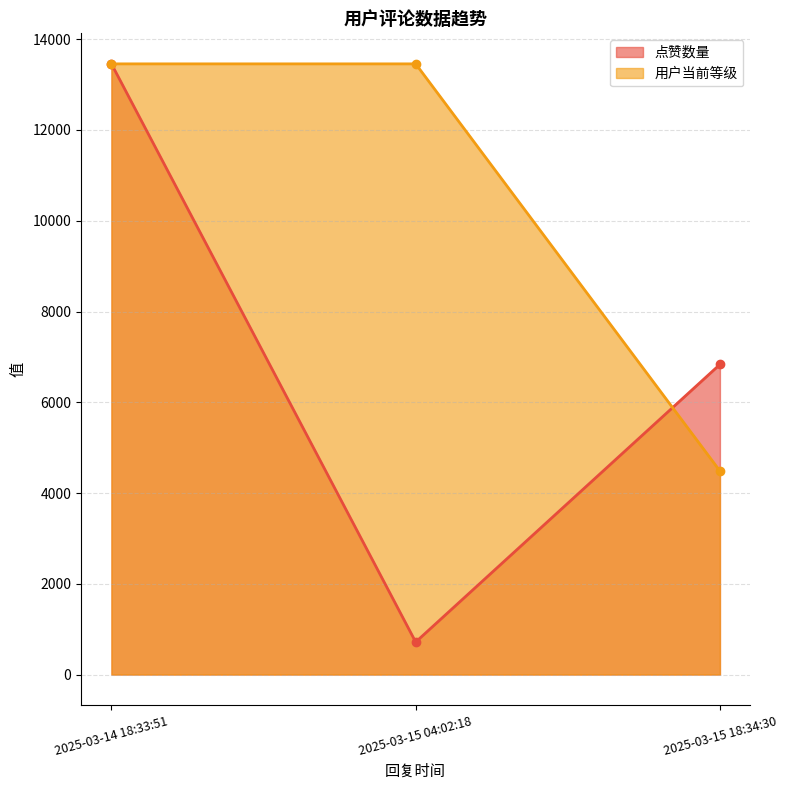

At which category is the sum across all series the highest?

2025-03-14 18:33:51